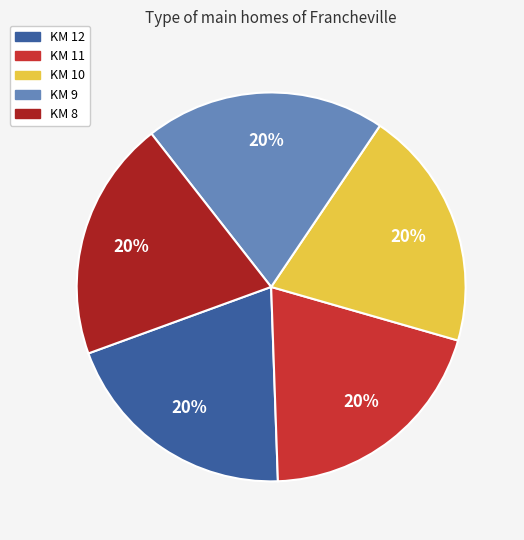

The KM 12 slice represents 28% of the pie. True or false?

False